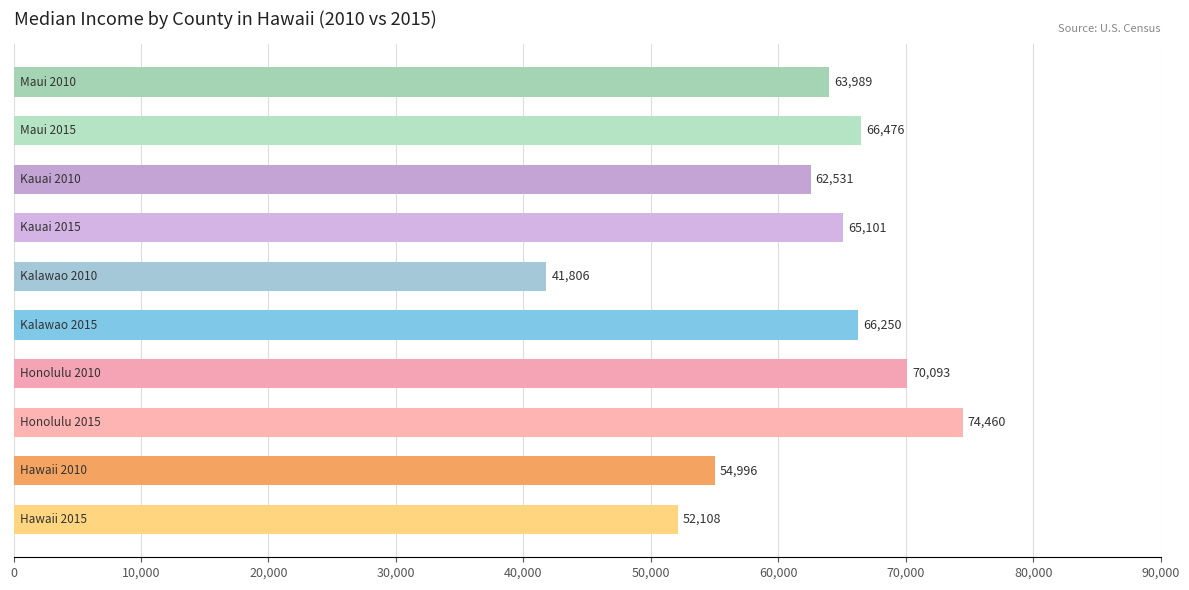

What is the sum of all values?

617810